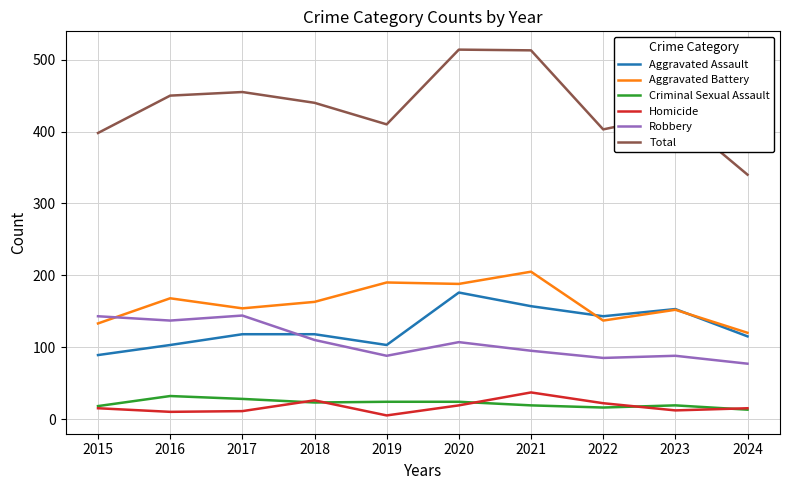

What is the difference between the highest and lowest values at 2020?

495